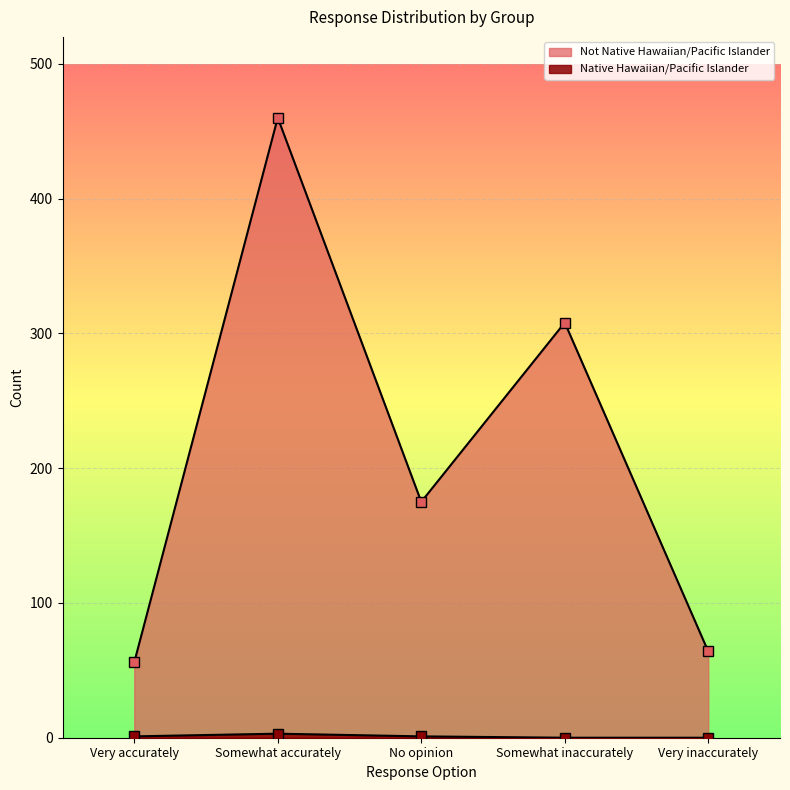

What is the difference between the maximum and minimum values in the Not Native Hawaiian/Pacific Islander series?

404